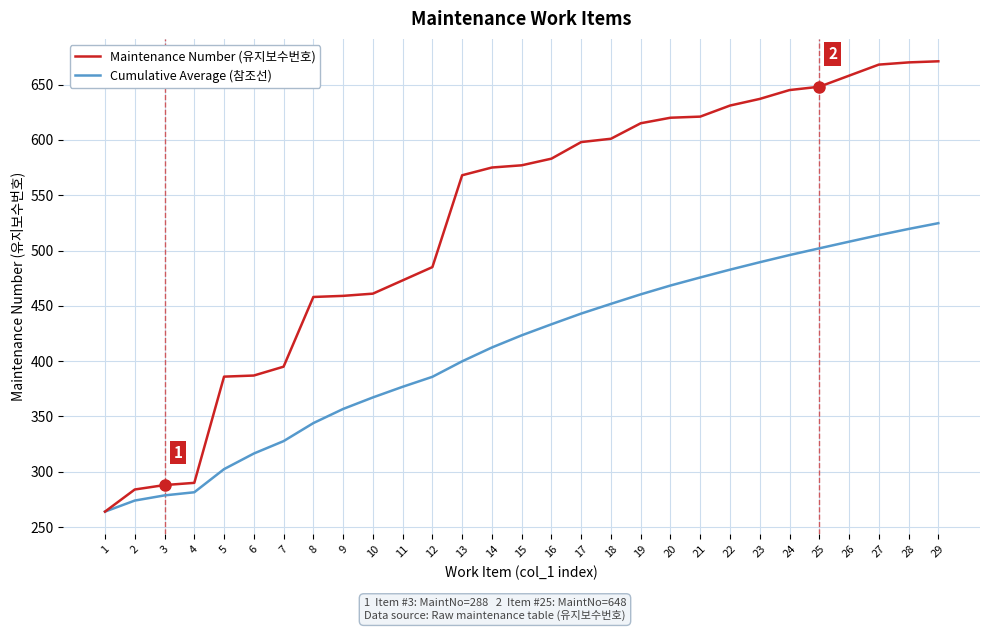

What is the highest value of the Cumulative Average (참조선) series?

524.7